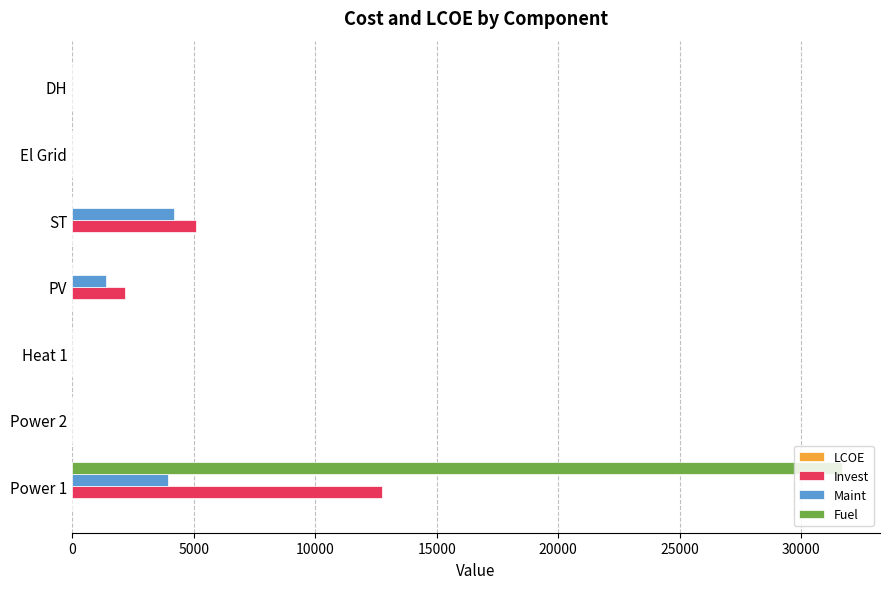

The value of Invest at DH is 7095.0. True or false?

False